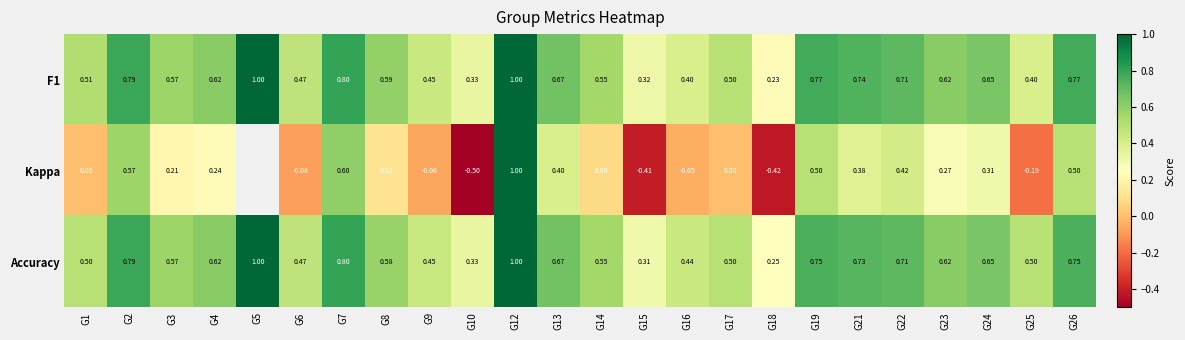

How many Accuracy values are between 0 and 1?

24